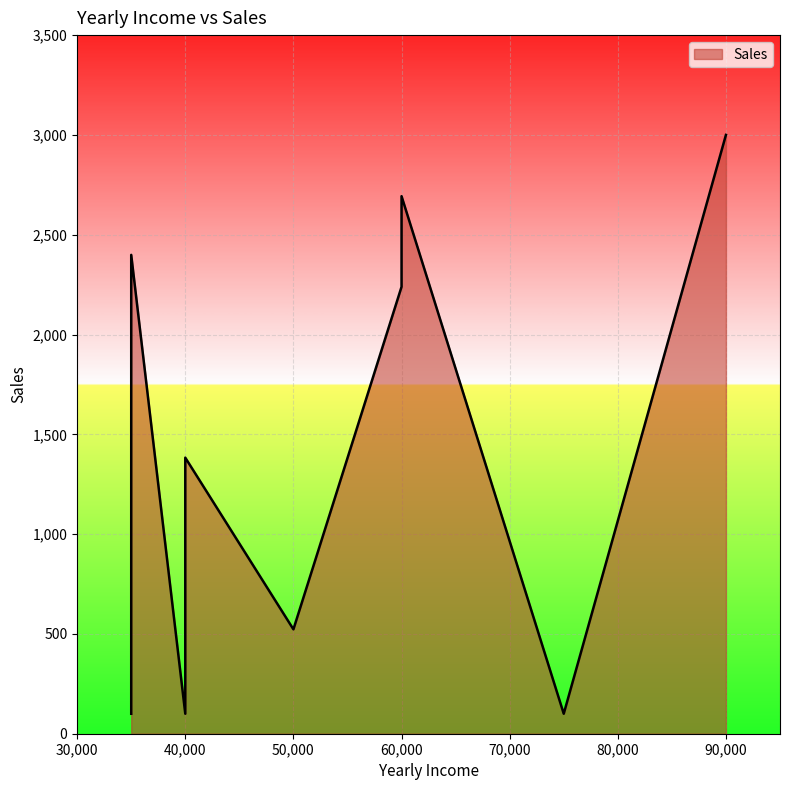

True or false: the data shows 829 at 50000.

False